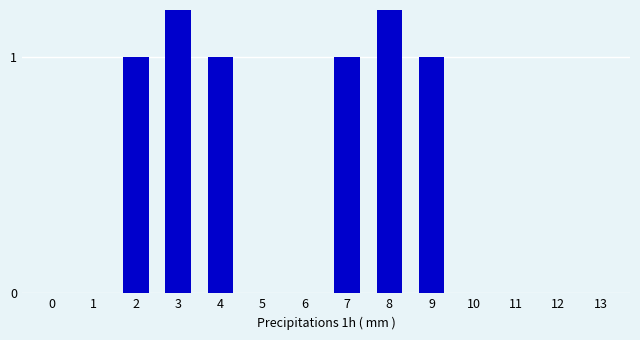

List the labels in order of value, smallest first.

0, 1, 5, 6, 10, 11, 12, 13, 2, 4, 7, 9, 3, 8